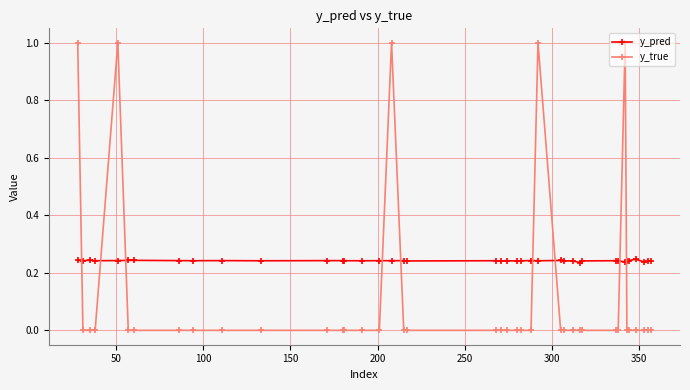

What is the greatest value displayed?

1.0